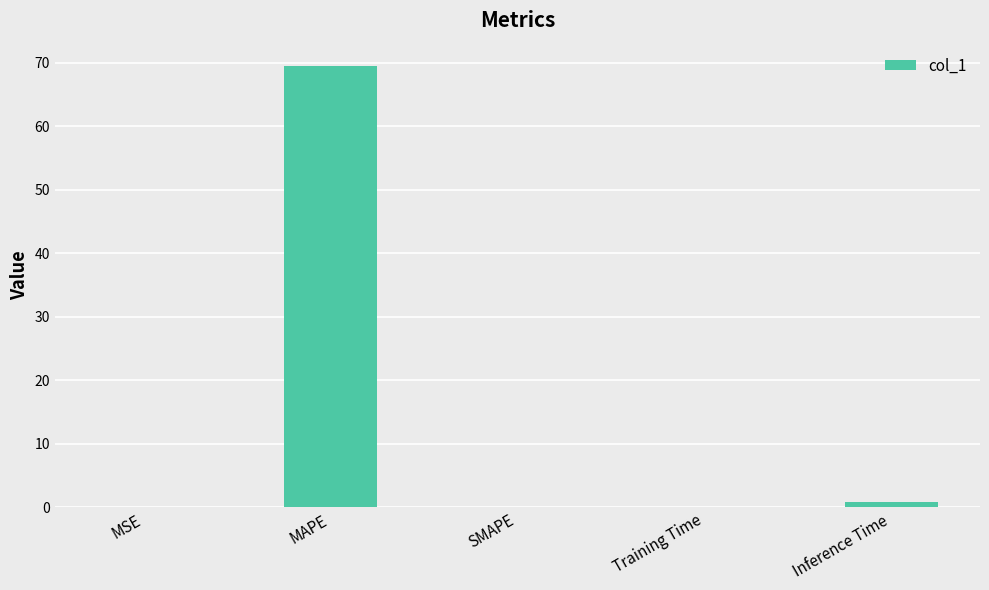

What is the greatest value displayed?

69.5